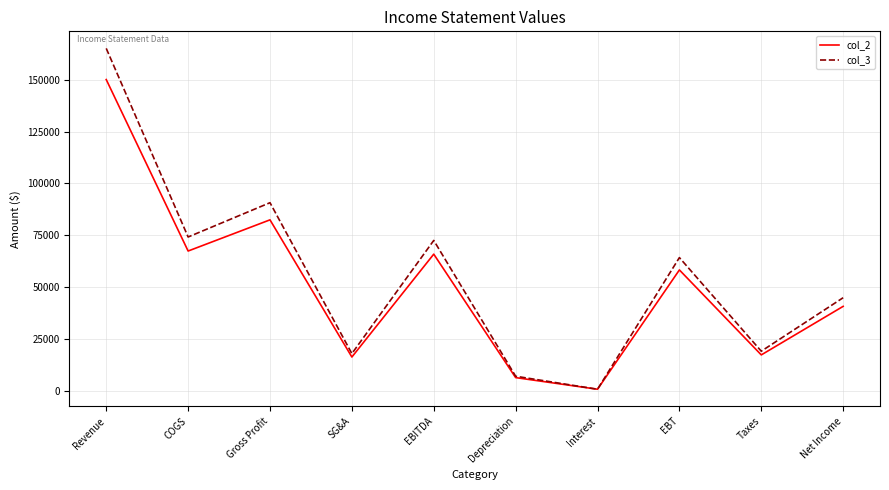

Which series has the largest total across all categories?

col_3